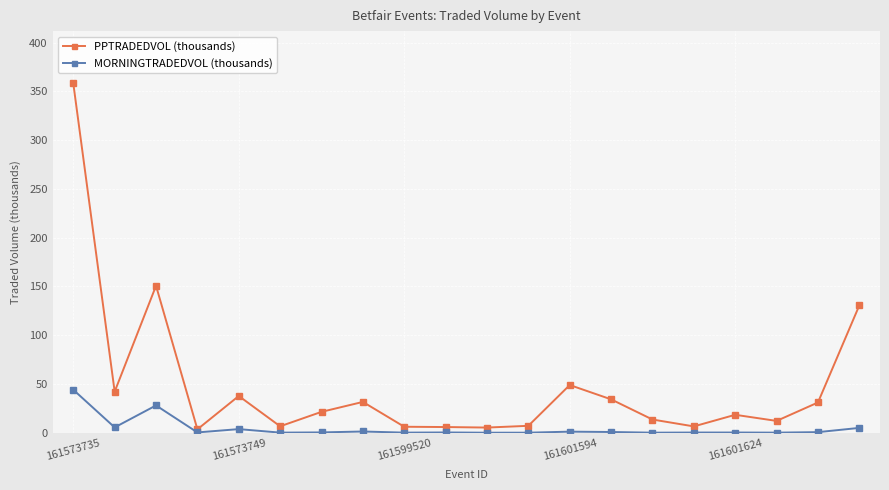

Which series has the largest total across all categories?

PPTRADEDVOL (thousands)